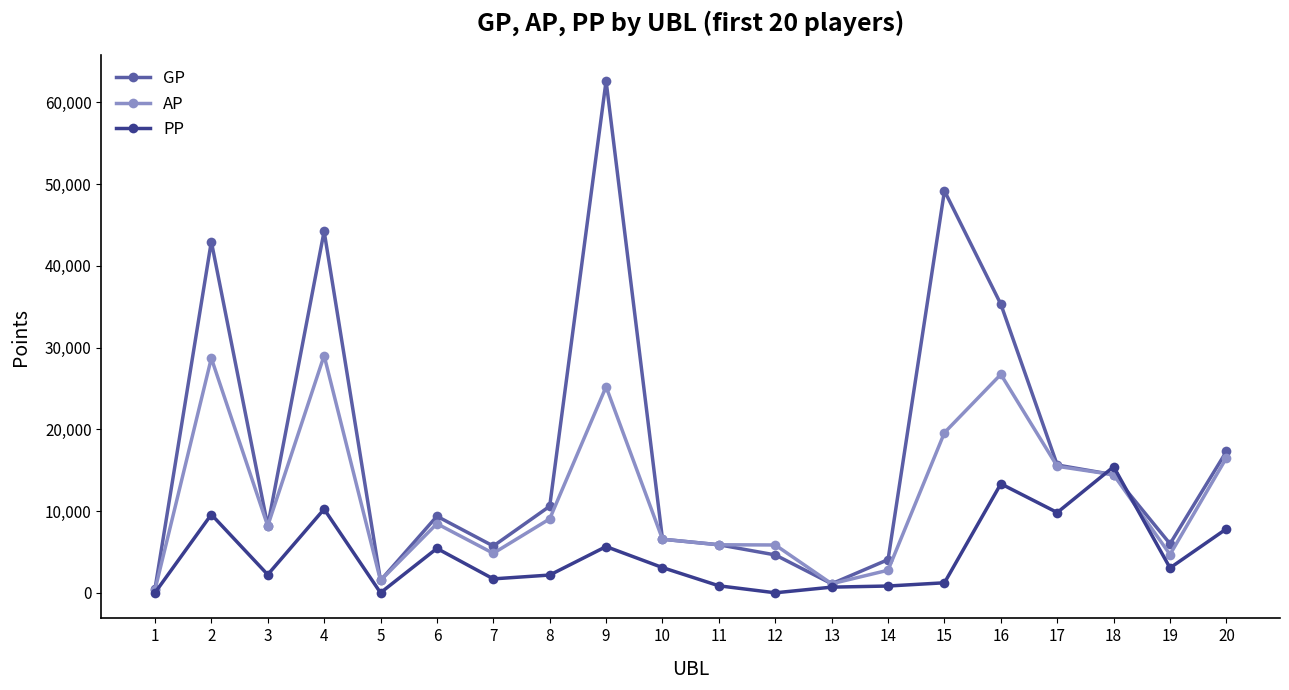

Rank the series by their average value, from lowest to highest.

PP, AP, GP